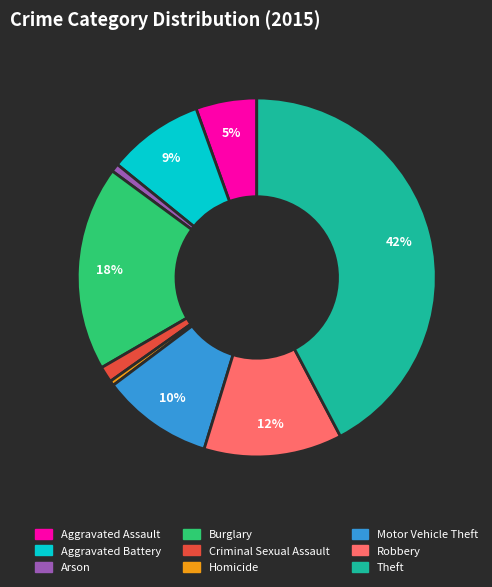

Which category has the biggest portion of the pie?

Theft